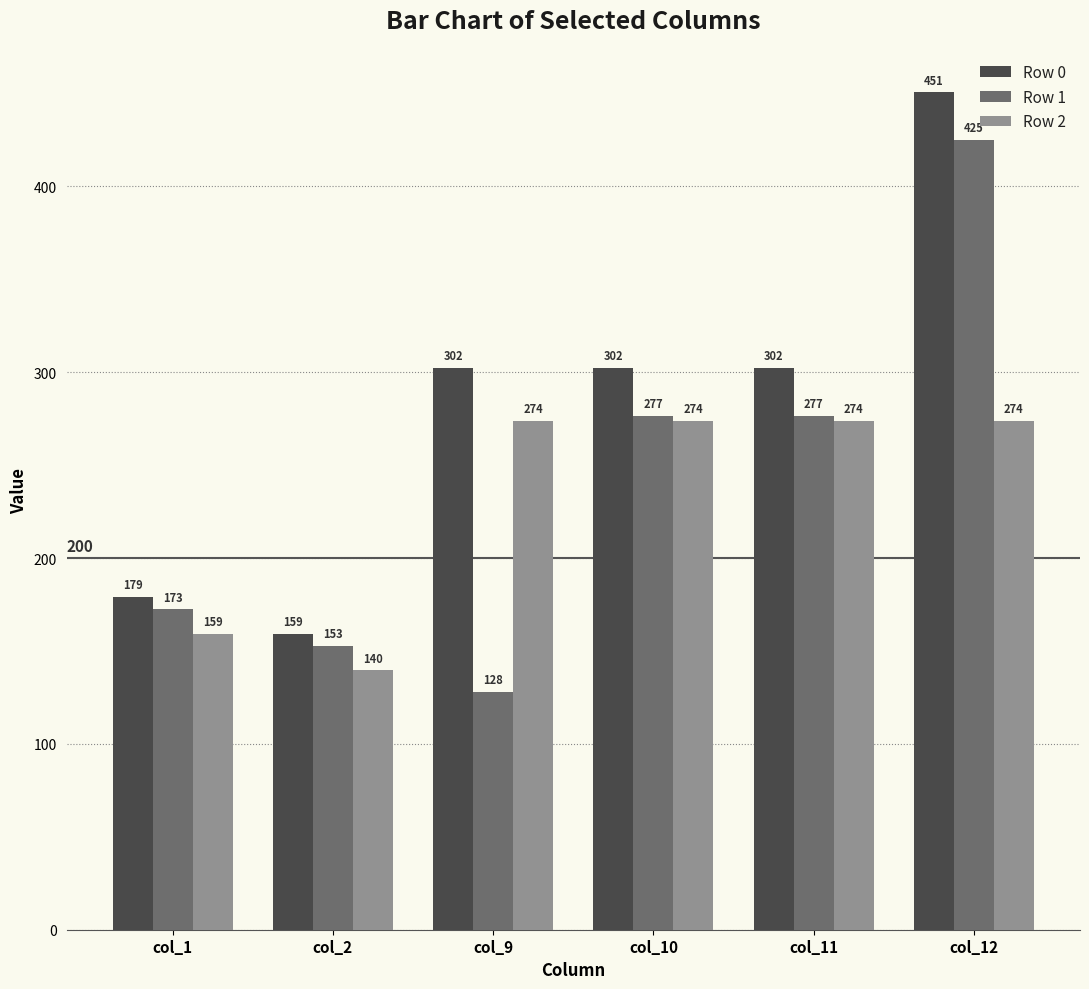

Which series has the largest range (max minus min)?

Row 1